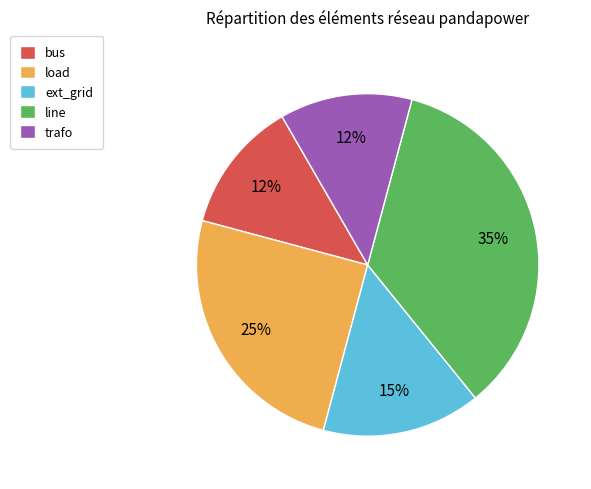

Is trafo the majority of the pie?

No